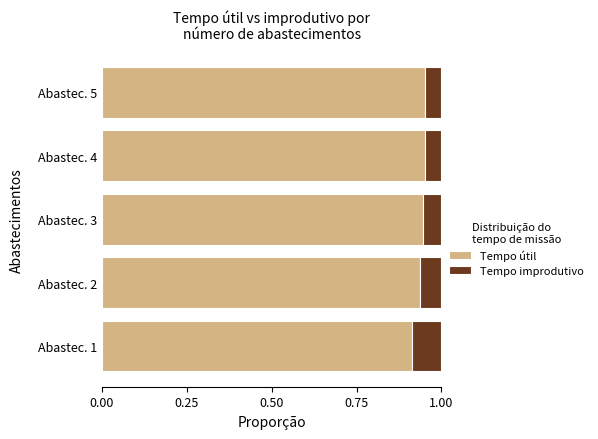

What is the sum of all Tempo útil values?

4.7